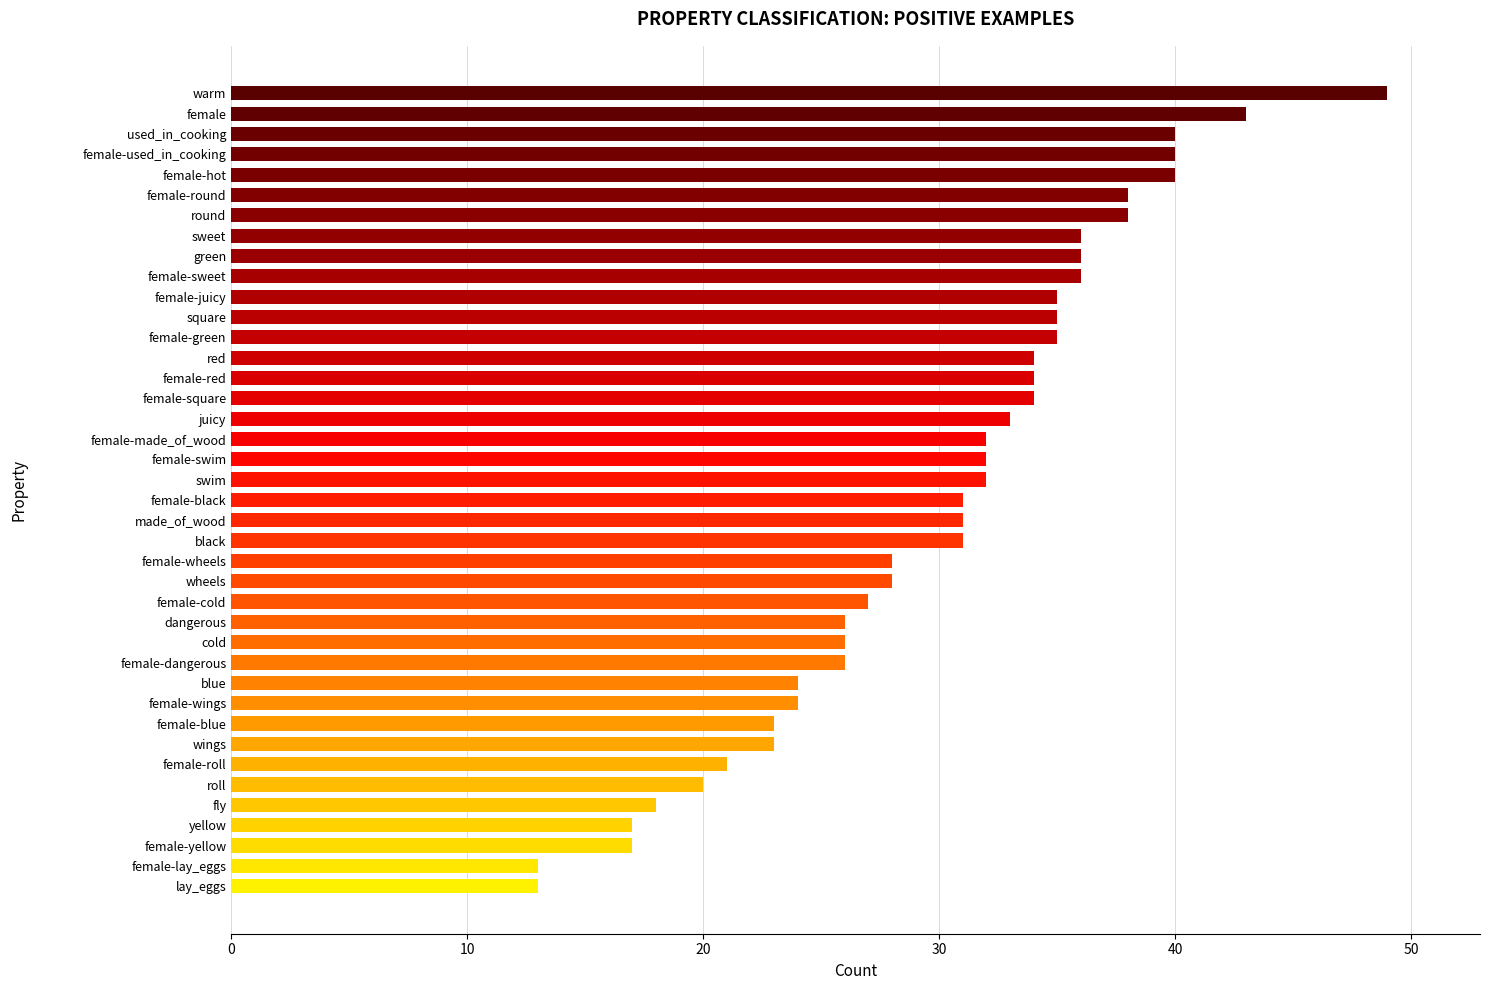

What is the ratio of the value at female-blue to the value at female-sweet?

0.6